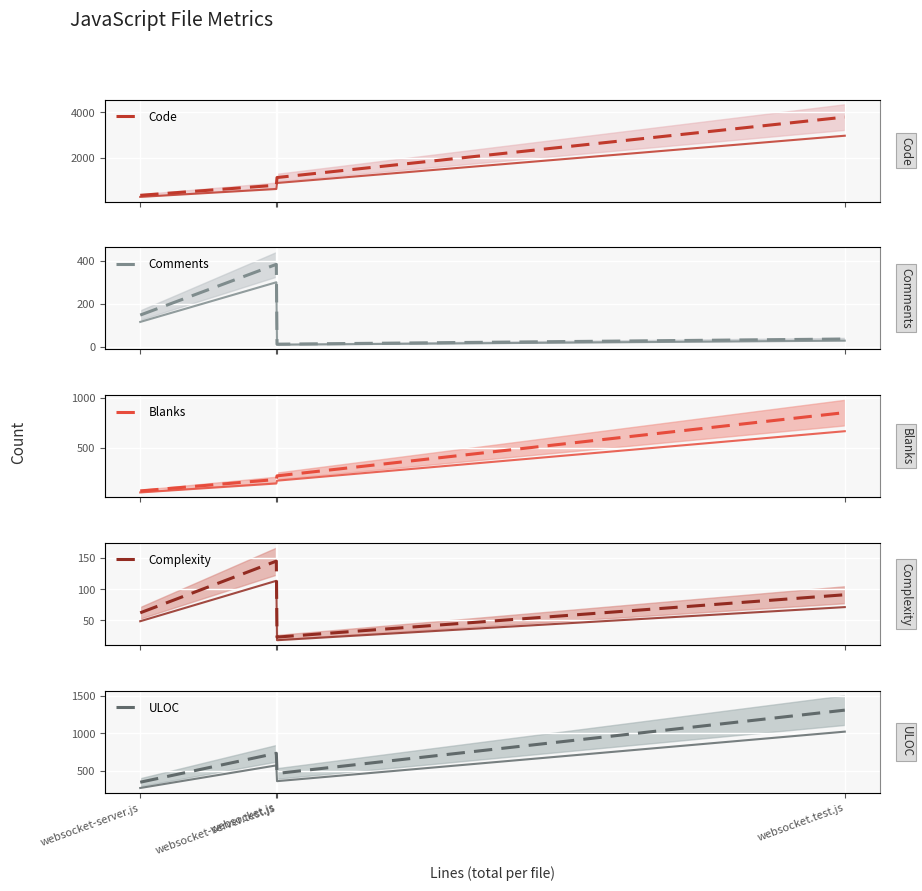

What is the label of the 2nd point from the left?

websocket.js